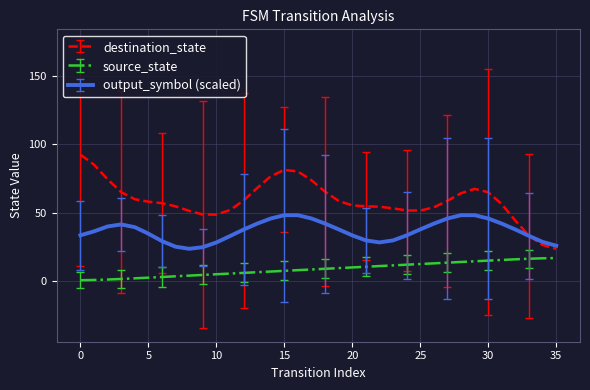

Rank the series by their maximum value, from lowest to highest.

source_state, output_symbol (scaled), destination_state